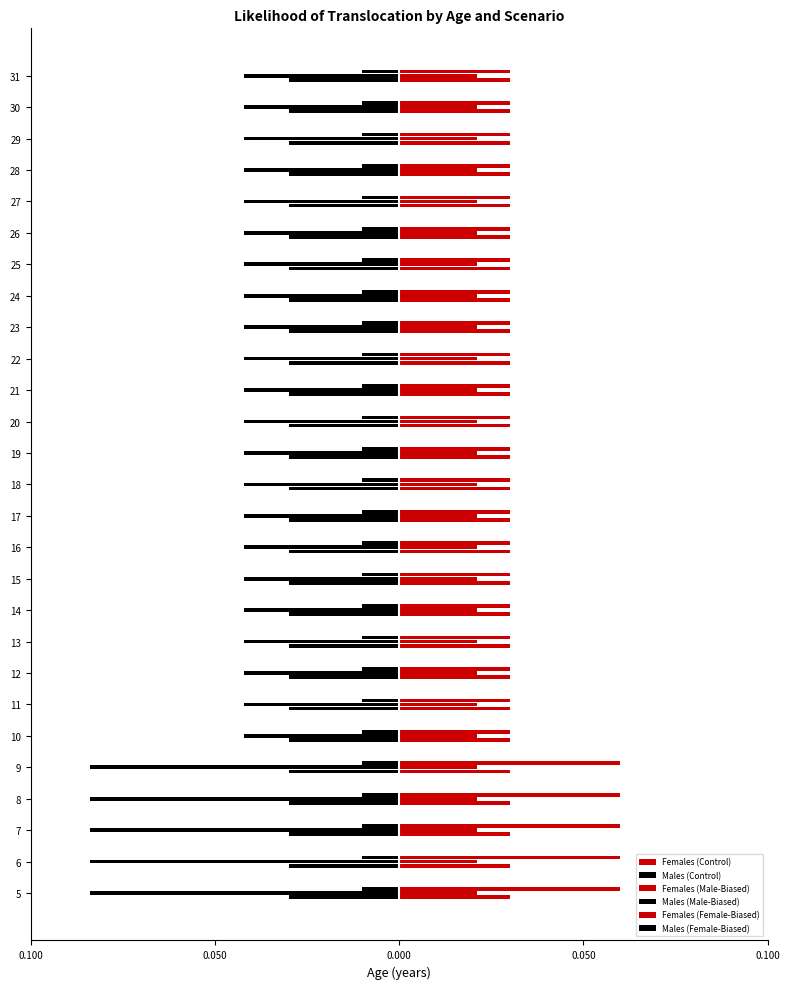

Reading right to left, extract all data points from this chart.

Females (Control): 0.1	0.1	0.1	0.1	0.1	0.1	0.1	0.1	0.1	0.1	0.1	0.1	0.1	0.1	0.1	0.1	0.1	0.1	0.1	0.1	0.1	0.1	0.1	0.1	0.1	0.1	0.1
Males (Control): 0.1	0.1	0.1	0.1	0.1	0.1	0.1	0.1	0.1	0.1	0.1	0.1	0.1	0.1	0.1	0.1	0.1	0.1	0.1	0.1	0.1	0.1	0.1	0.1	0.1	0.1	0.1
Females (Male-Biased): 0.1	0.1	0.1	0.1	0.1	0.1	0.1	0.1	0.1	0.1	0.1	0.1	0.1	0.1	0.1	0.1	0.1	0.1	0.1	0.1	0.1	0.1	0.1	0.1	0.1	0.1	0.1
Males (Male-Biased): -0.0	-0.0	-0.0	-0.0	-0.0	-0.0	-0.0	-0.0	-0.0	-0.0	-0.0	-0.0	-0.0	-0.0	-0.0	-0.0	-0.0	-0.0	-0.0	-0.0	-0.0	-0.0	-0.1	-0.1	-0.1	-0.1	-0.1
Females (Female-Biased): 0.0	0.0	0.0	0.0	0.0	0.0	0.0	0.0	0.0	0.0	0.0	0.0	0.0	0.0	0.0	0.0	0.0	0.0	0.0	0.0	0.0	0.0	0.1	0.1	0.1	0.1	0.1
Males (Female-Biased): 0.1	0.1	0.1	0.1	0.1	0.1	0.1	0.1	0.1	0.1	0.1	0.1	0.1	0.1	0.1	0.1	0.1	0.1	0.1	0.1	0.1	0.1	0.1	0.1	0.1	0.1	0.1